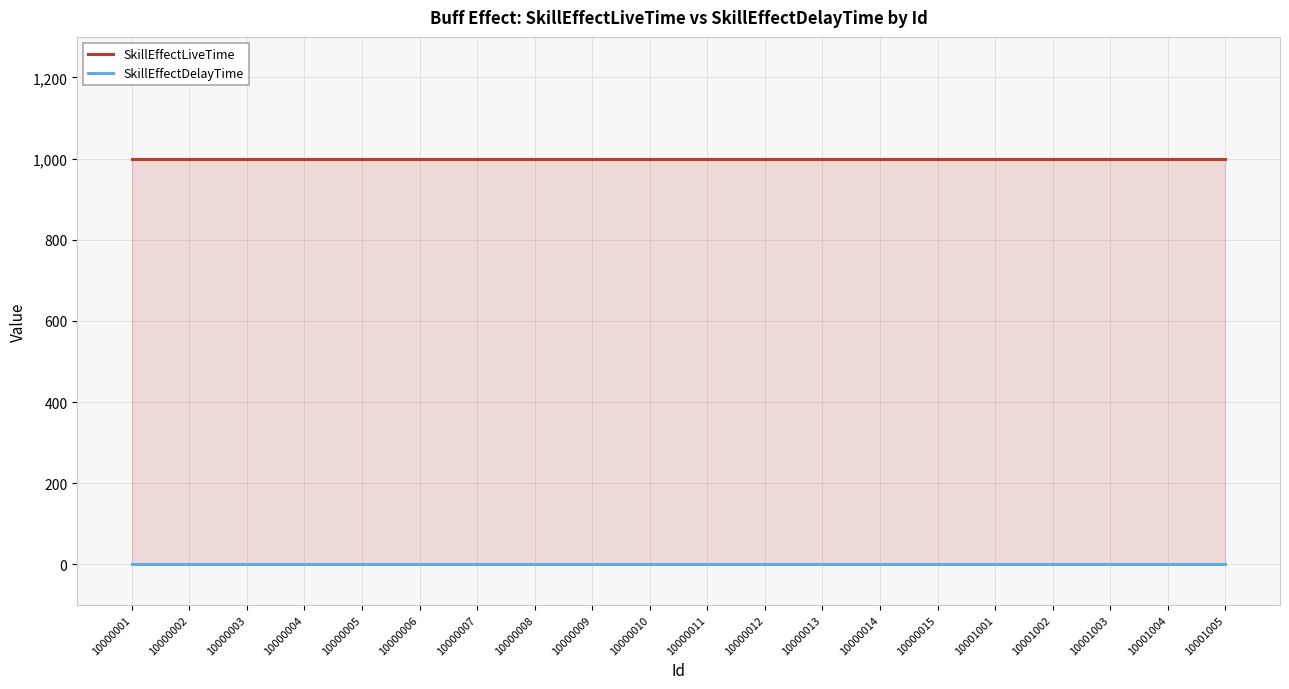

Reading left to right, what are all the values shown in this chart?

SkillEffectLiveTime: 10000001=1000	10000002=1000	10000003=1000	10000004=1000	10000005=1000	10000006=1000	10000007=1000	10000008=1000	10000009=1000	10000010=1000	10000011=1000	10000012=1000	10000013=1000	10000014=1000	10000015=1000	10001001=1000	10001002=1000	10001003=1000	10001004=1000	10001005=1000
SkillEffectDelayTime: 10000001=0	10000002=0	10000003=0	10000004=0	10000005=0	10000006=0	10000007=0	10000008=0	10000009=0	10000010=0	10000011=0	10000012=0	10000013=0	10000014=0	10000015=0	10001001=0	10001002=0	10001003=0	10001004=0	10001005=0